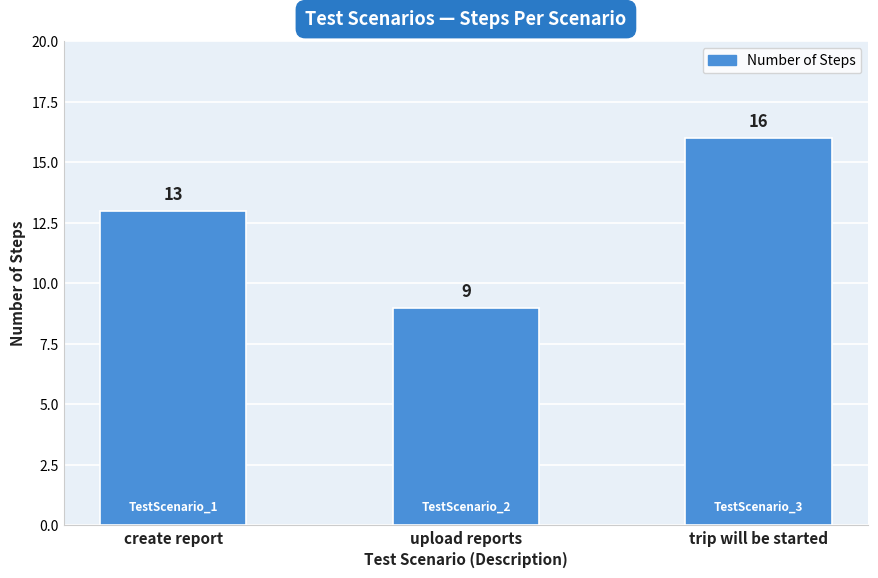

What is the difference between the values at trip will be started and create report?

3